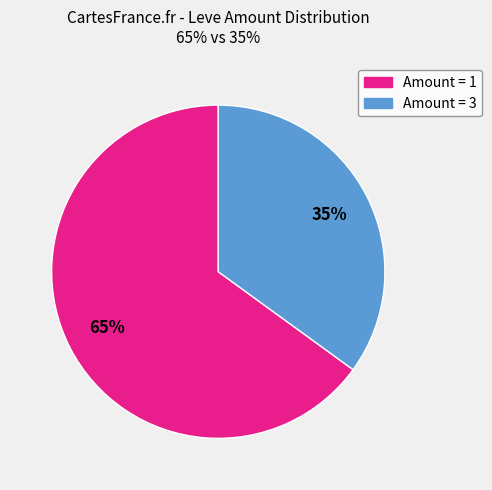

To the nearest percent, what is the average slice percentage?

50%